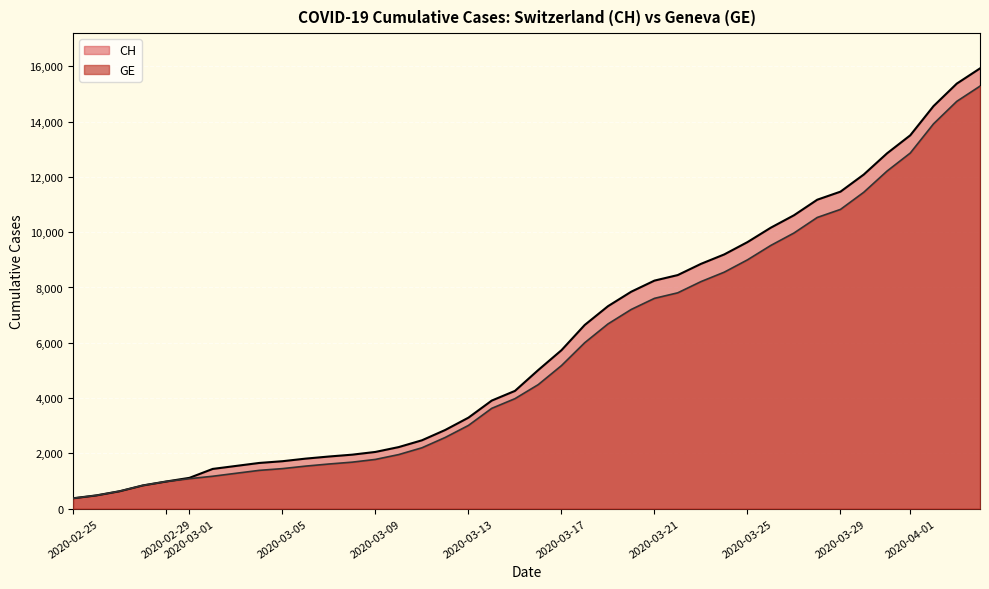

Reading left to right, transcribe all the data shown in this chart.

CH: 2020-02-25=375	2020-02-26=479	2020-02-27=630	2020-02-28=840	2020-02-29=981	2020-03-01=1113	2020-03-02=1436	2020-03-03=1544	2020-03-04=1652	2020-03-05=1715	2020-03-06=1809	2020-03-07=1885	2020-03-08=1952	2020-03-09=2051	2020-03-10=2226	2020-03-11=2472	2020-03-12=2845	2020-03-13=3291	2020-03-14=3908	2020-03-15=4259	2020-03-16=5012	2020-03-17=5731	2020-03-18=6644	2020-03-19=7323	2020-03-20=7847	2020-03-21=8249	2020-03-22=8449	2020-03-23=8855	2020-03-24=9196	2020-03-25=9642	2020-03-26=10162	2020-03-27=10613	2020-03-28=11175	2020-03-29=11467	2020-03-30=12086	2020-03-31=12852	2020-04-01=13505	2020-04-02=14561	2020-04-03=15375	2020-04-04=15926
GE: 2020-02-25=375	2020-02-26=479	2020-02-27=630	2020-02-28=840	2020-02-29=981	2020-03-01=1083	2020-03-02=1171	2020-03-03=1278	2020-03-04=1384	2020-03-05=1447	2020-03-06=1538	2020-03-07=1614	2020-03-08=1681	2020-03-09=1780	2020-03-10=1955	2020-03-11=2201	2020-03-12=2574	2020-03-13=3010	2020-03-14=3627	2020-03-15=3978	2020-03-16=4485	2020-03-17=5174	2020-03-18=6002	2020-03-19=6681	2020-03-20=7205	2020-03-21=7607	2020-03-22=7807	2020-03-23=8213	2020-03-24=8554	2020-03-25=9000	2020-03-26=9520	2020-03-27=9971	2020-03-28=10533	2020-03-29=10825	2020-03-30=11444	2020-03-31=12210	2020-04-01=12863	2020-04-02=13919	2020-04-03=14733	2020-04-04=15284